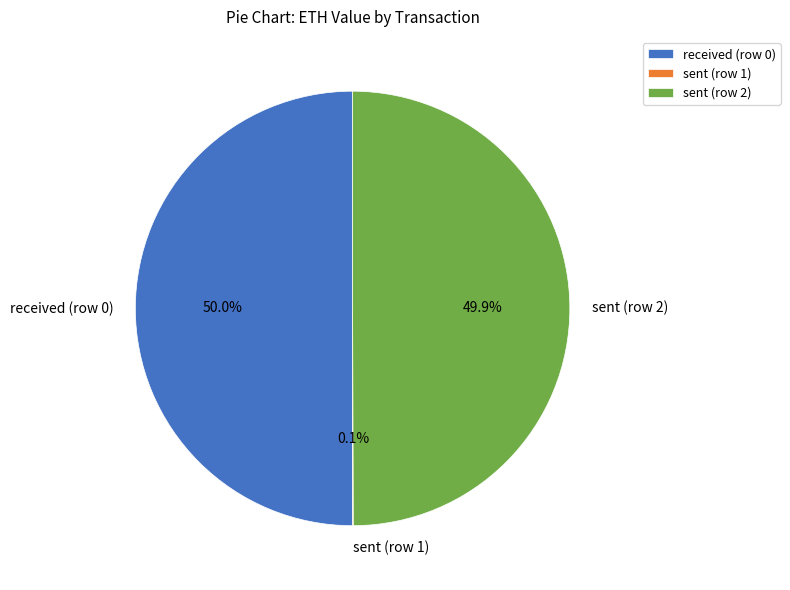

To the nearest percent, what is the difference between the largest and smallest slice percentages?

50%